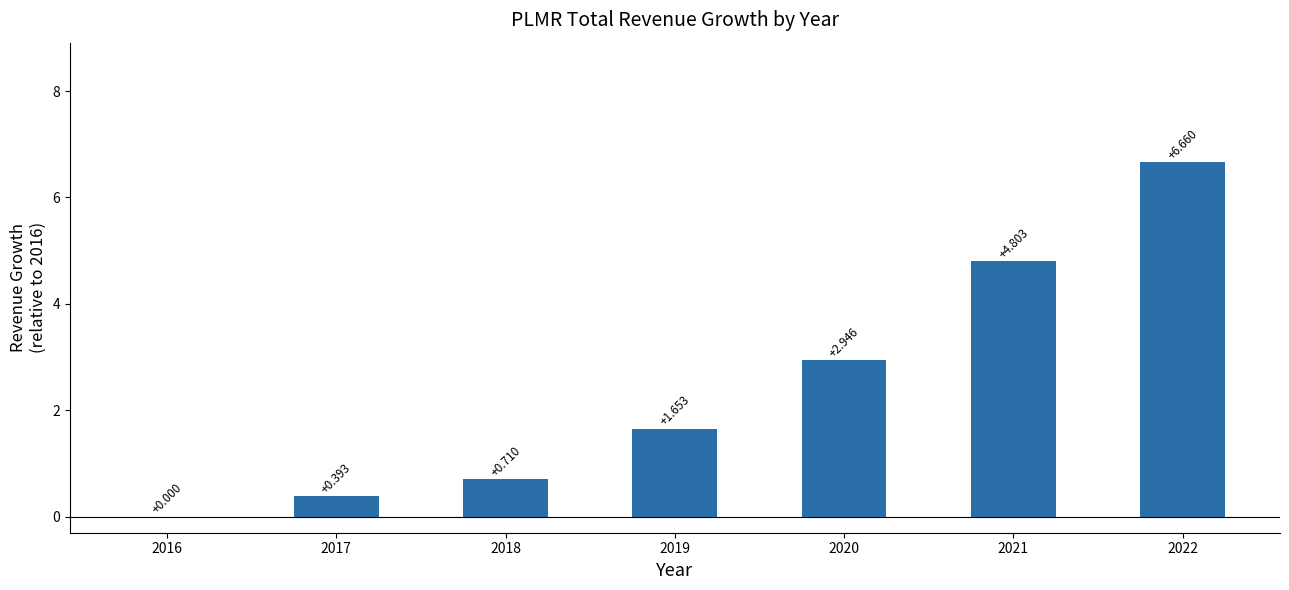

Are the bars horizontal?

No